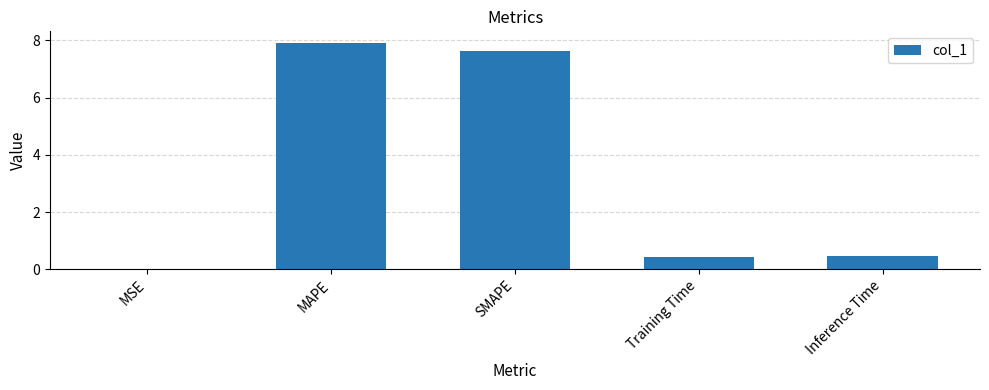

What is the change in value from MAPE to SMAPE?

-0.3